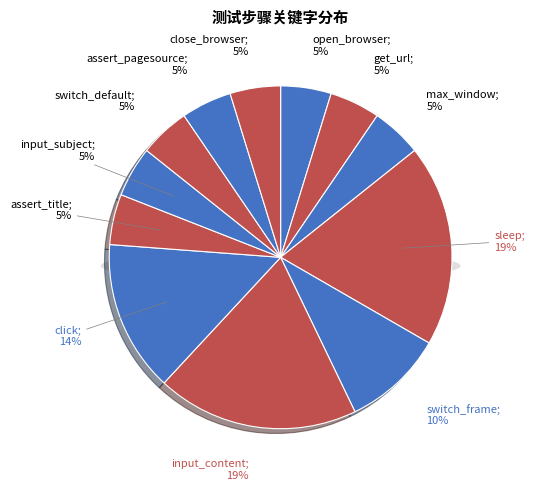

Does open_browser account for over 50% of the chart?

No